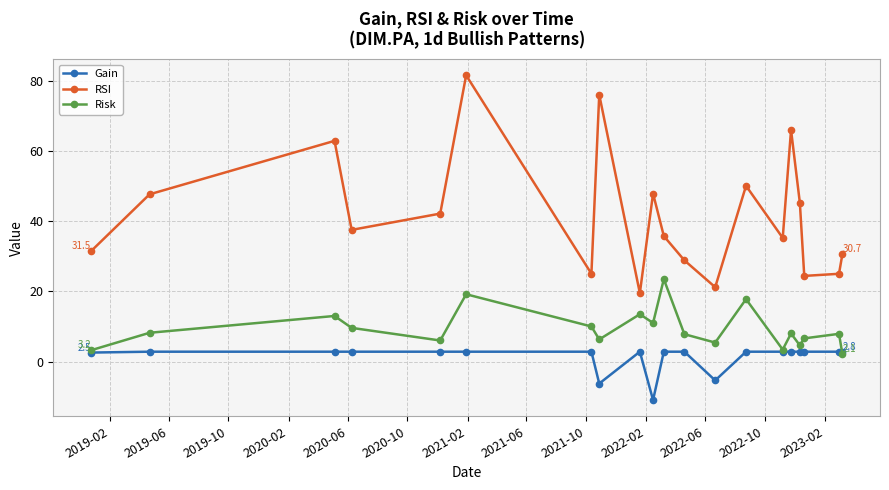

How many data points in RSI are above 37?

10